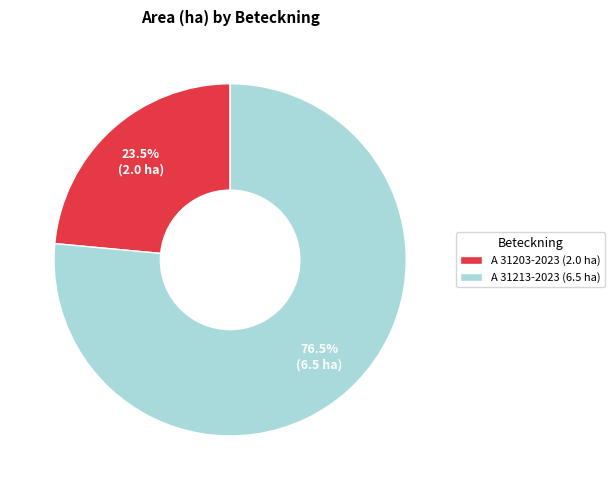

What is the ratio of the value at A 31203-2023 (2.0 ha) to the value at A 31213-2023 (6.5 ha)?

0.3